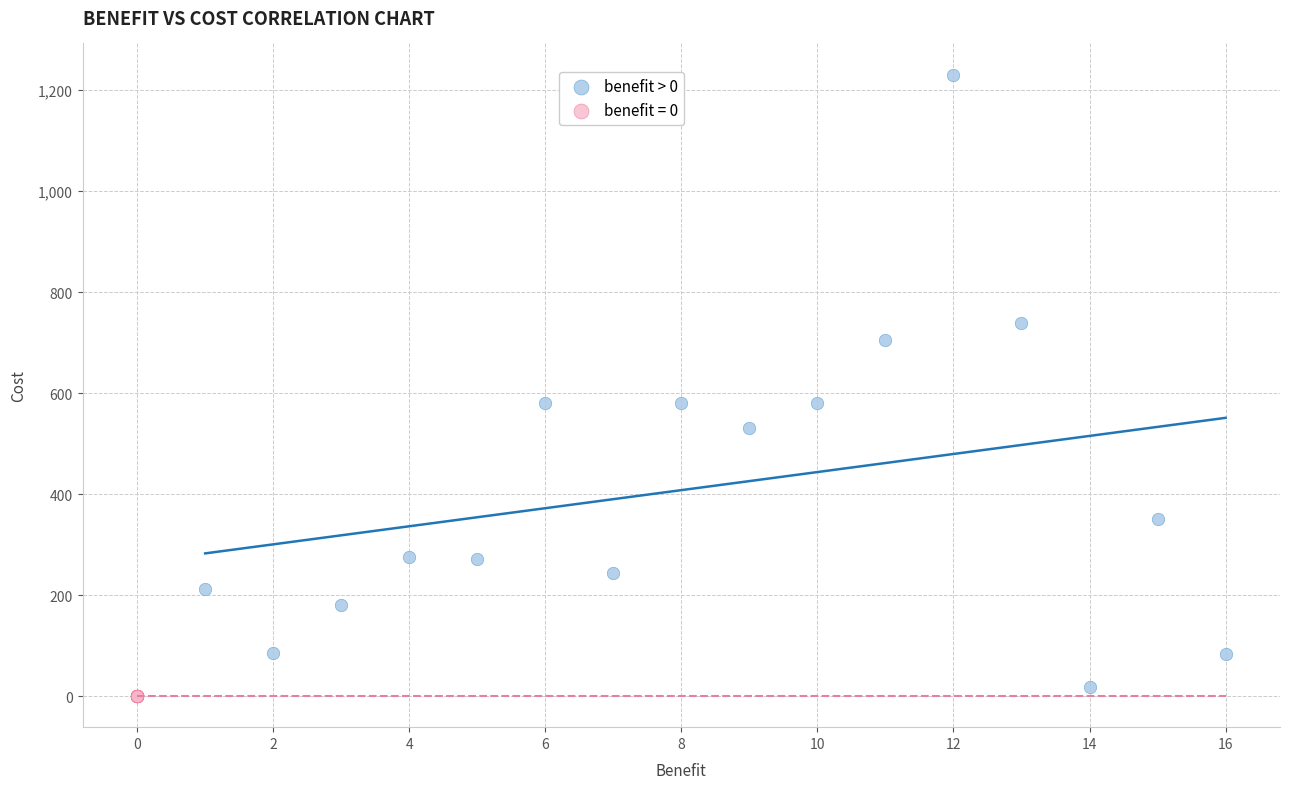

Which series reaches the maximum Y coordinate?

benefit > 0